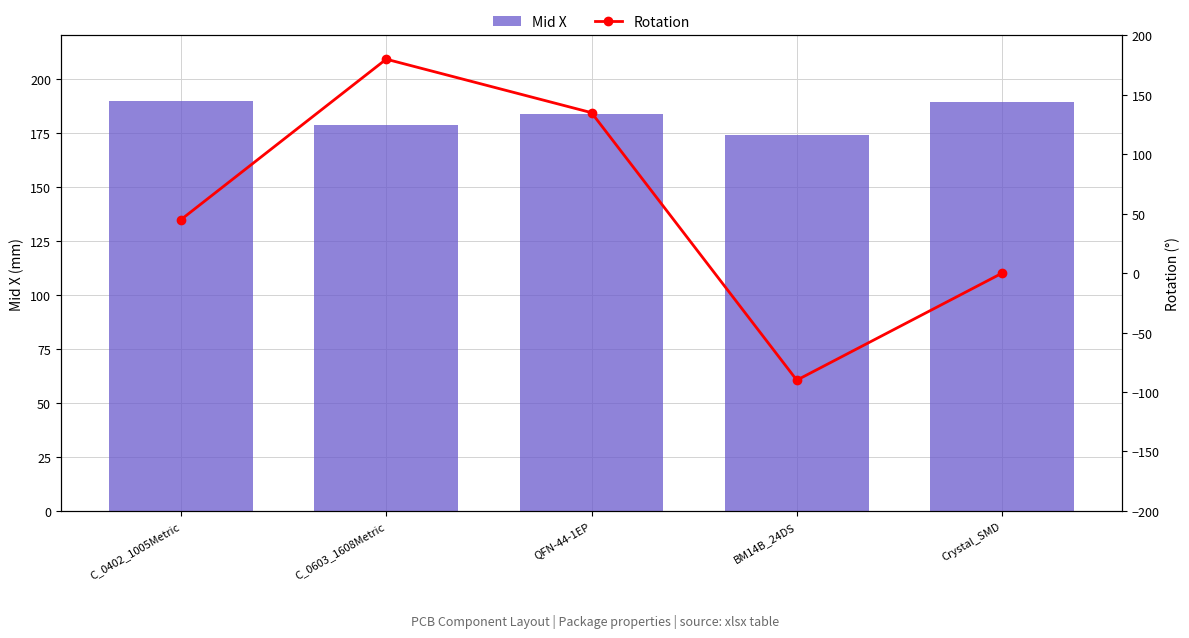

Which has a higher value, C_0402_1005Metric or Crystal_SMD?

C_0402_1005Metric